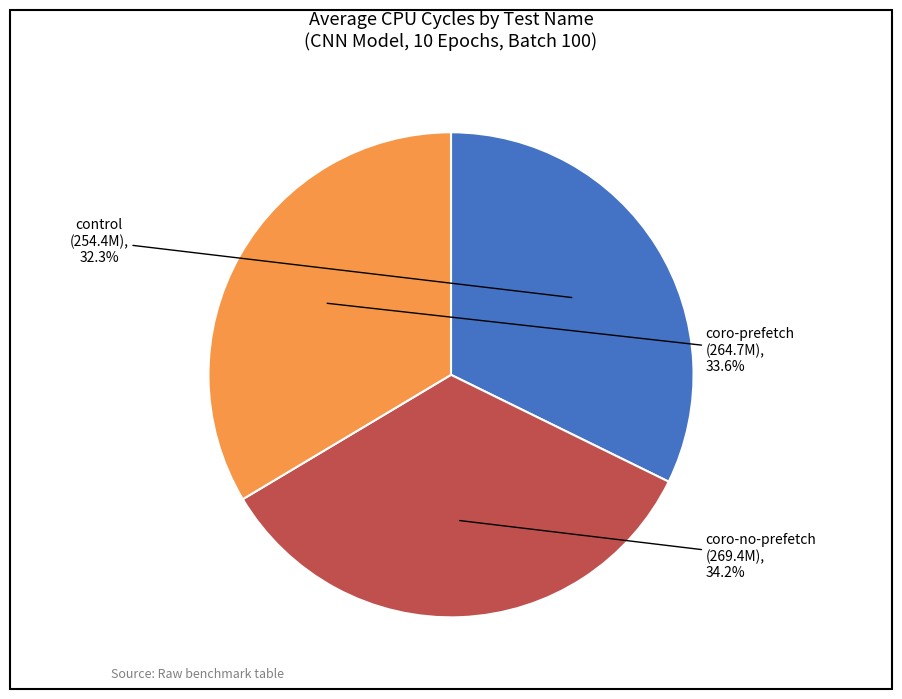

To the nearest percent, what percentage of the pie is coro-prefetch?

34%